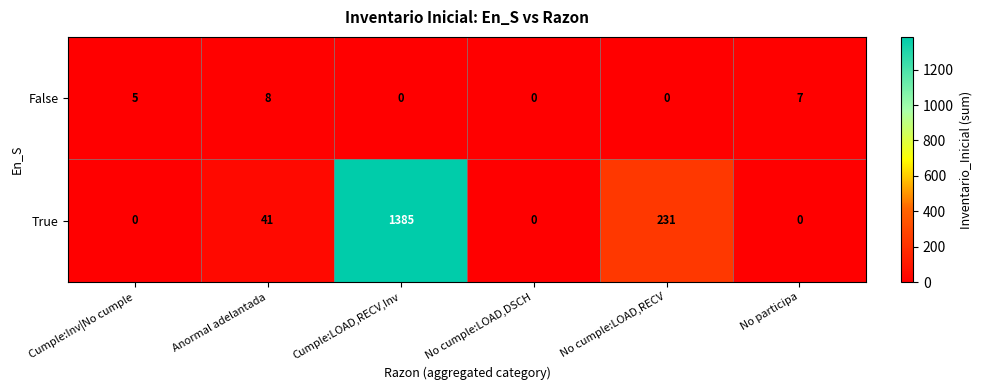

At which category is the sum across all series the highest?

Cumple:LOAD,RECV,Inv